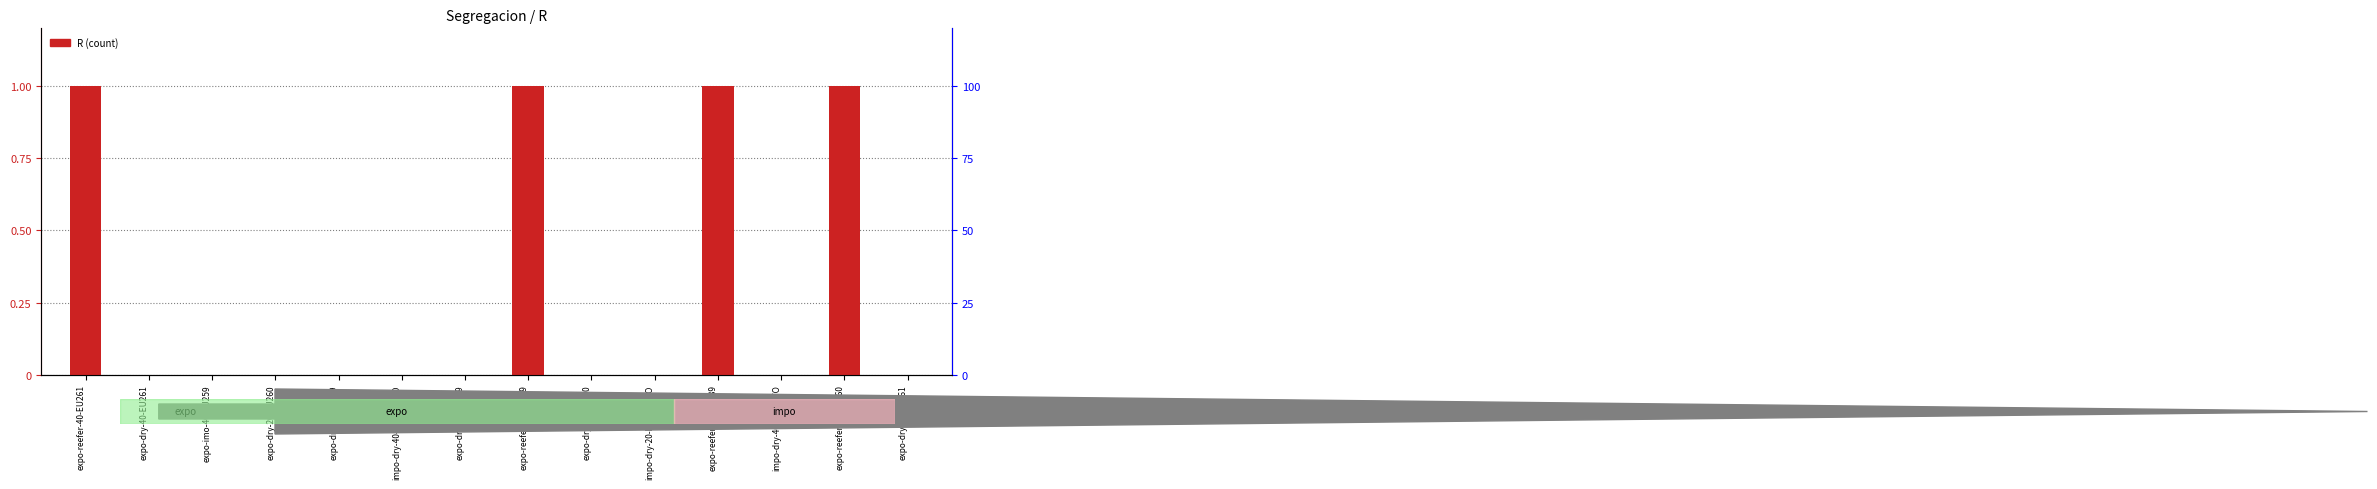

Rank the categories by value from lowest to highest.

expo-dry-40-EU261, expo-imo-40-EU259, expo-dry-20-EU260, expo-dry-20-EU259, impo-dry-40-INDIRECTO, expo-dry-40-EU259, expo-dry-40-EU260, impo-dry-20-INDIRECTO, impo-dry-40-DIRECTO, expo-dry-20-EU261, expo-reefer-40-EU261, expo-reefer-40-EU259, expo-reefer-40-MK589, expo-reefer-40-EU260